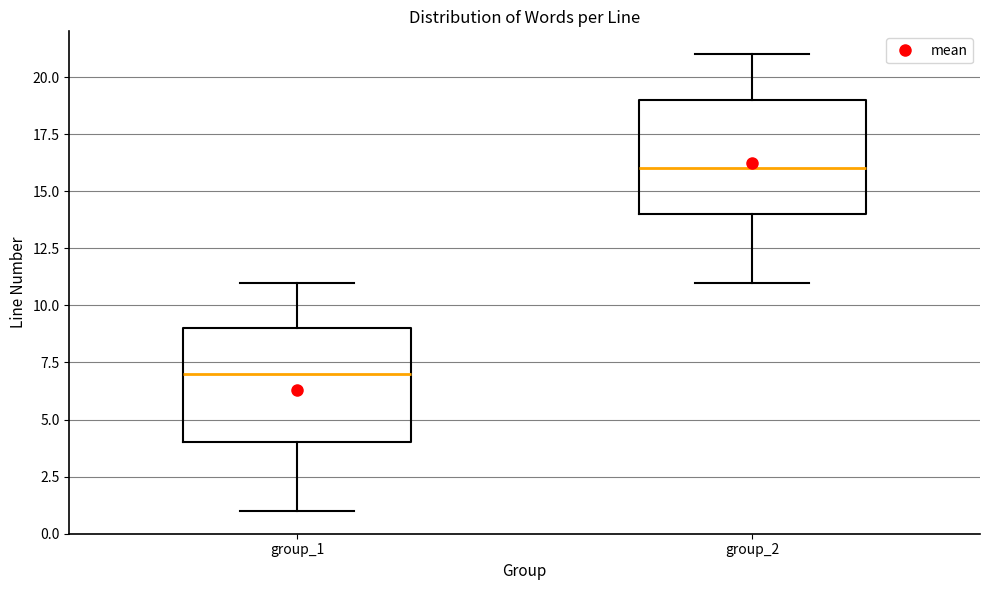

Reading left to right, transcribe this box plot: for each box, give where its median line is, the range the box spans, and where its two whiskers end, as read against the y-axis. The values are not printed on the chart, so give them approximately, as read against the axis.

group_1: median 7, box 4 to 9, whiskers 1 to 11
group_2: median 16, box 14 to 19, whiskers 11 to 21